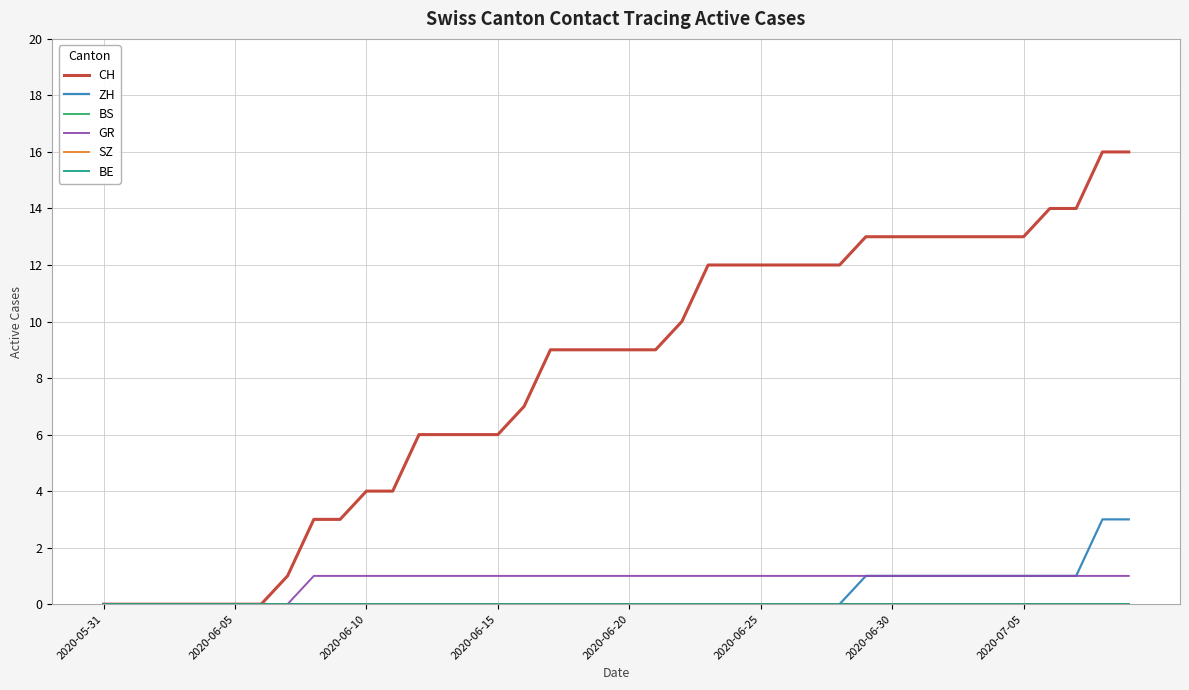

True or false: BE and BS intersect in this chart.

False